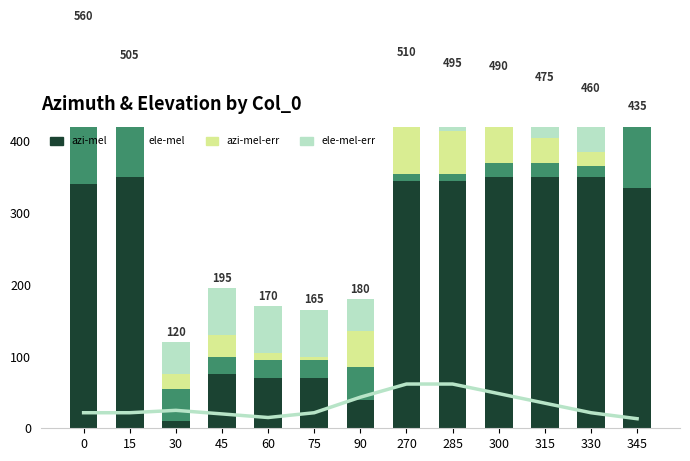

Count the number of data series in this chart.

5